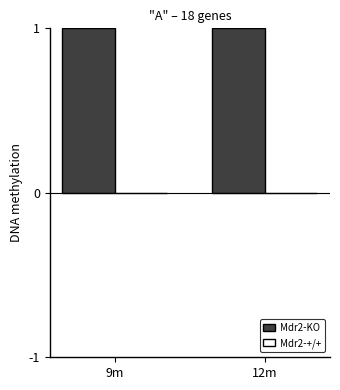

What is the sum of the Mdr2-KO values at 12m and 9m?

2